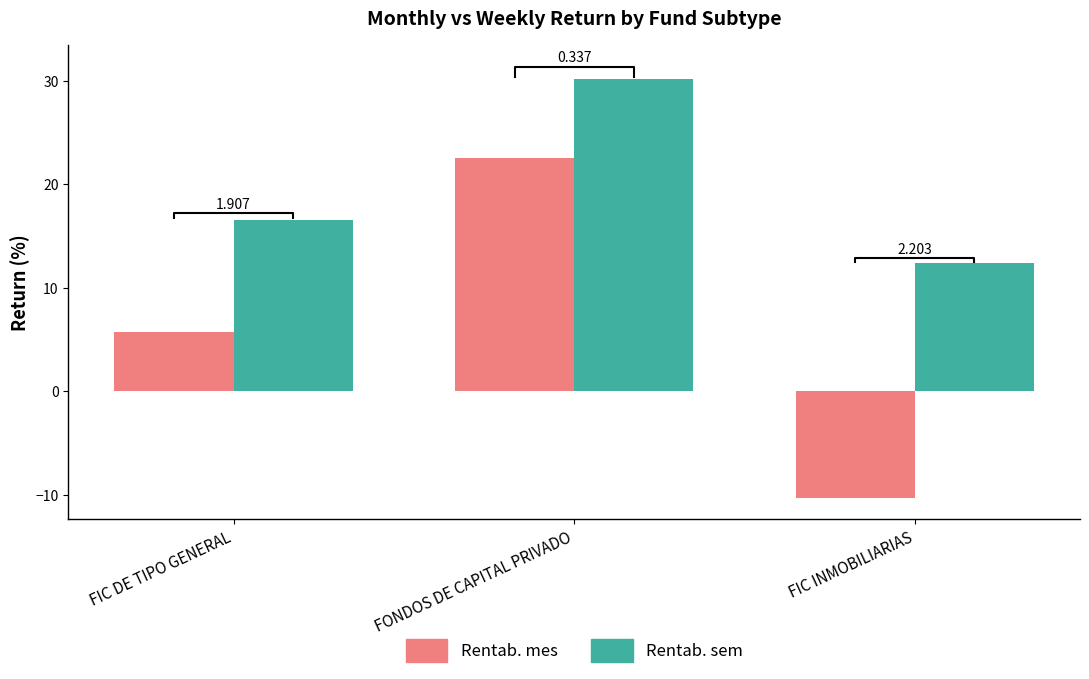

Where does the Rentab. mes series first go above 5?

FIC DE TIPO GENERAL